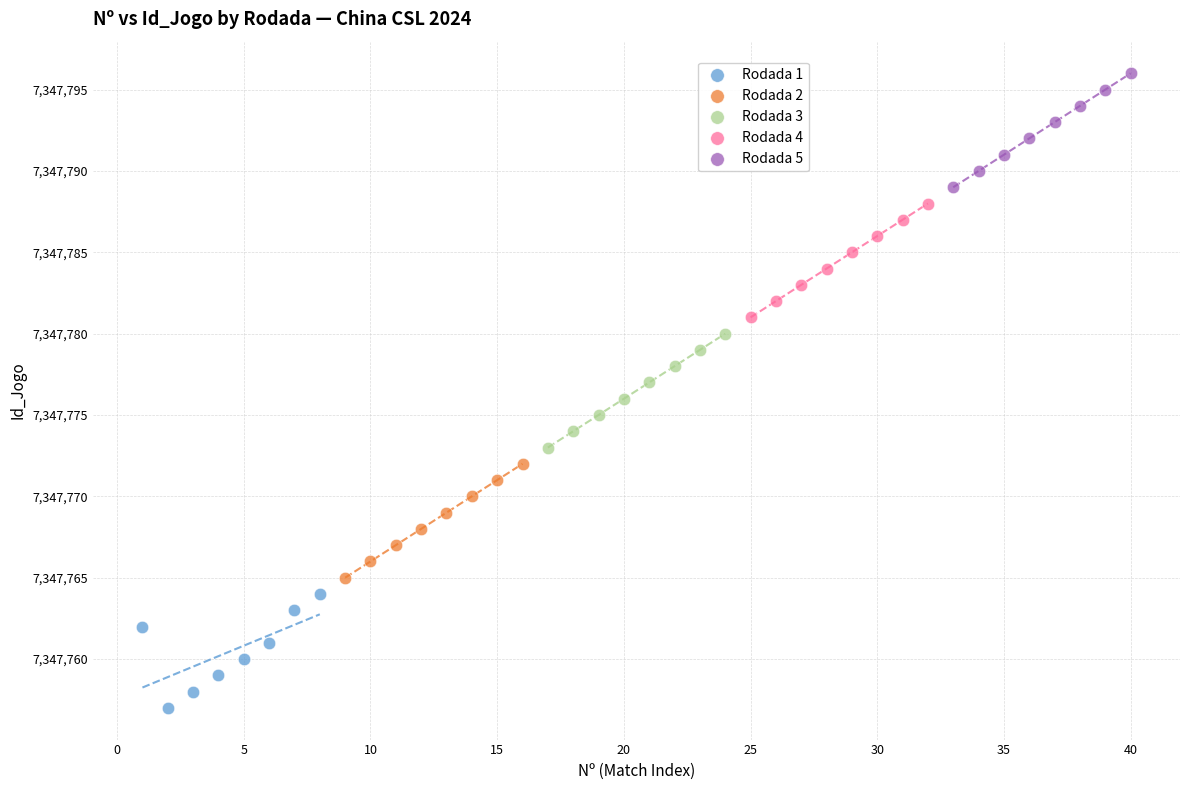

Which series reaches the minimum Y coordinate?

Rodada 1